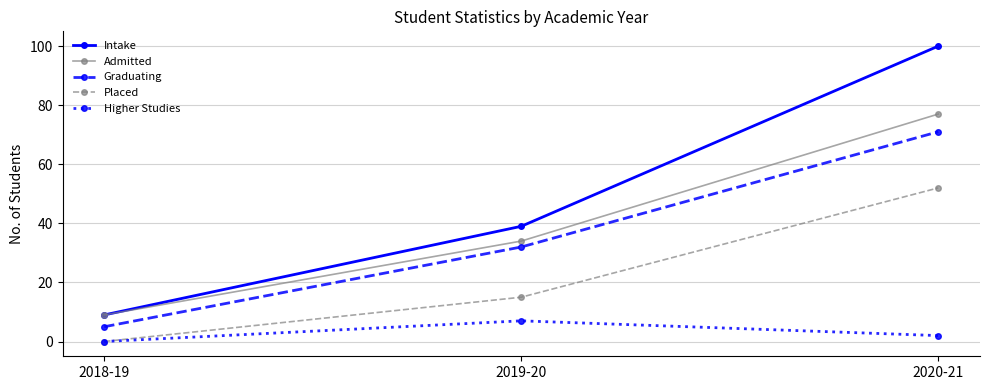

Which category has the lowest value in the Placed series?

2018-19